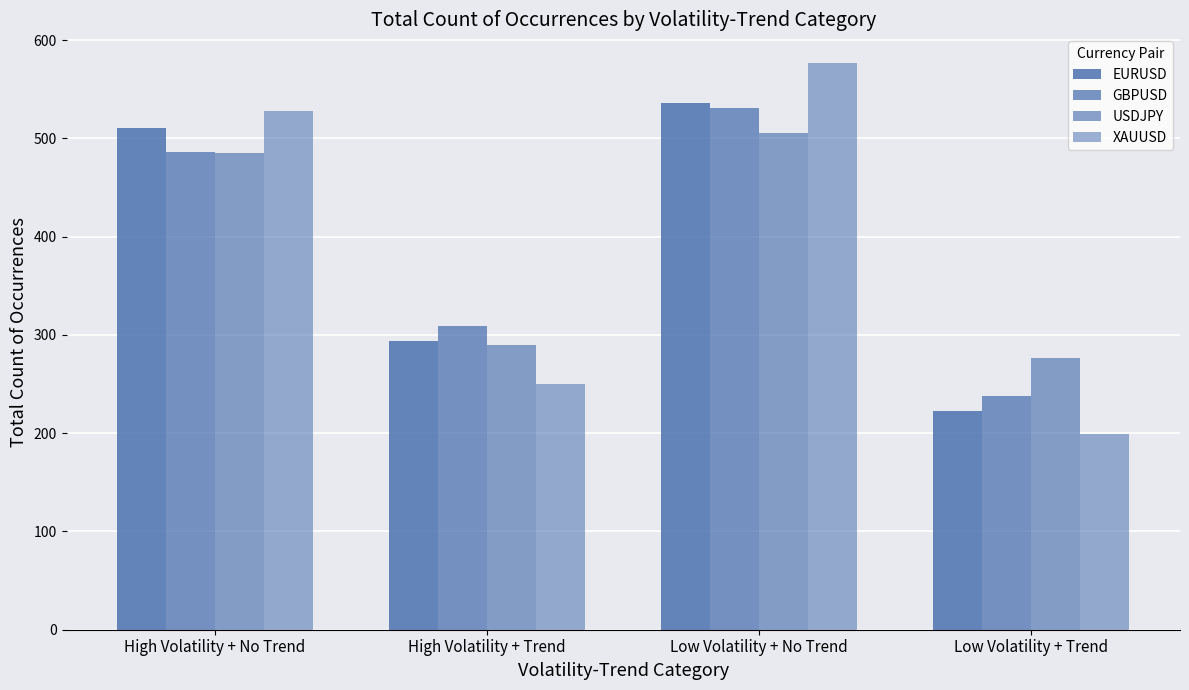

At which label is USDJPY closest to 391?

High Volatility + No Trend